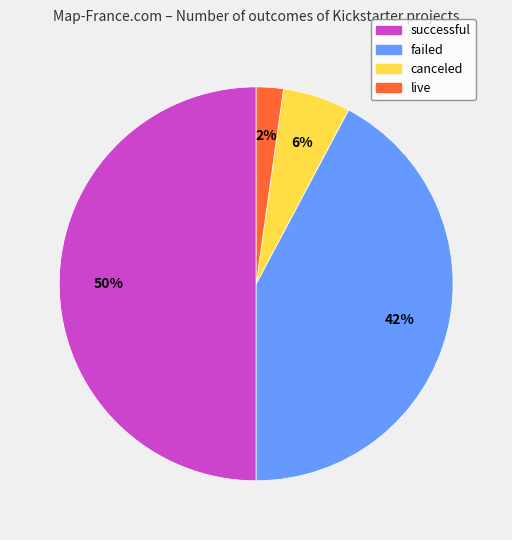

To the nearest percent, what is the difference between the live and successful slice percentages?

48%